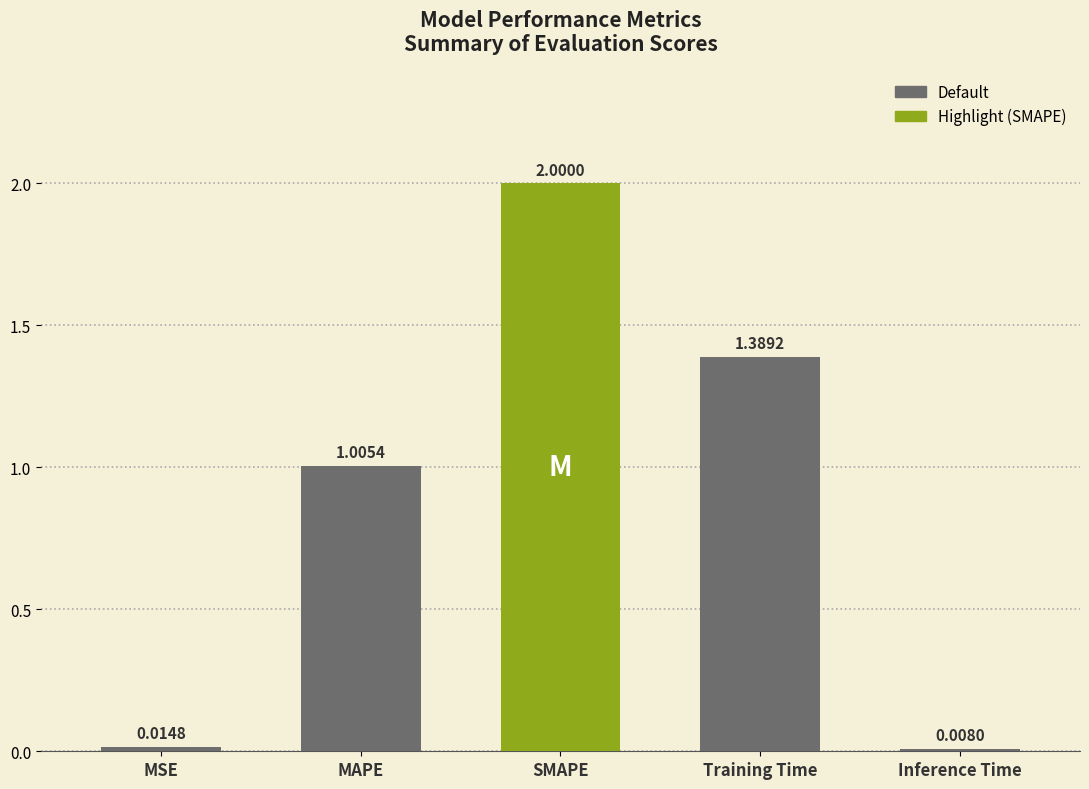

Which label corresponds to the smallest value in the chart?

Inference Time